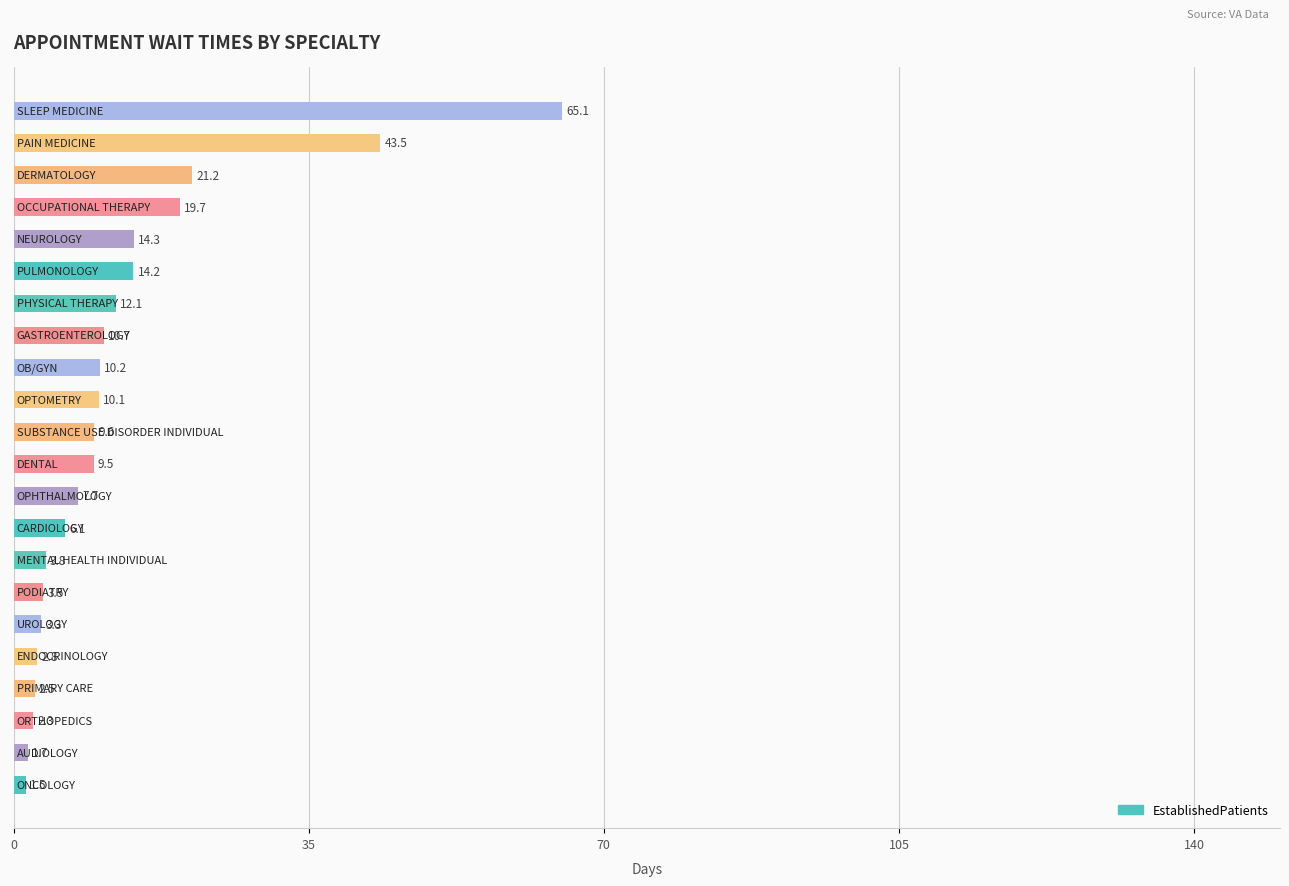

What is the maximum value shown in the chart?

65.1